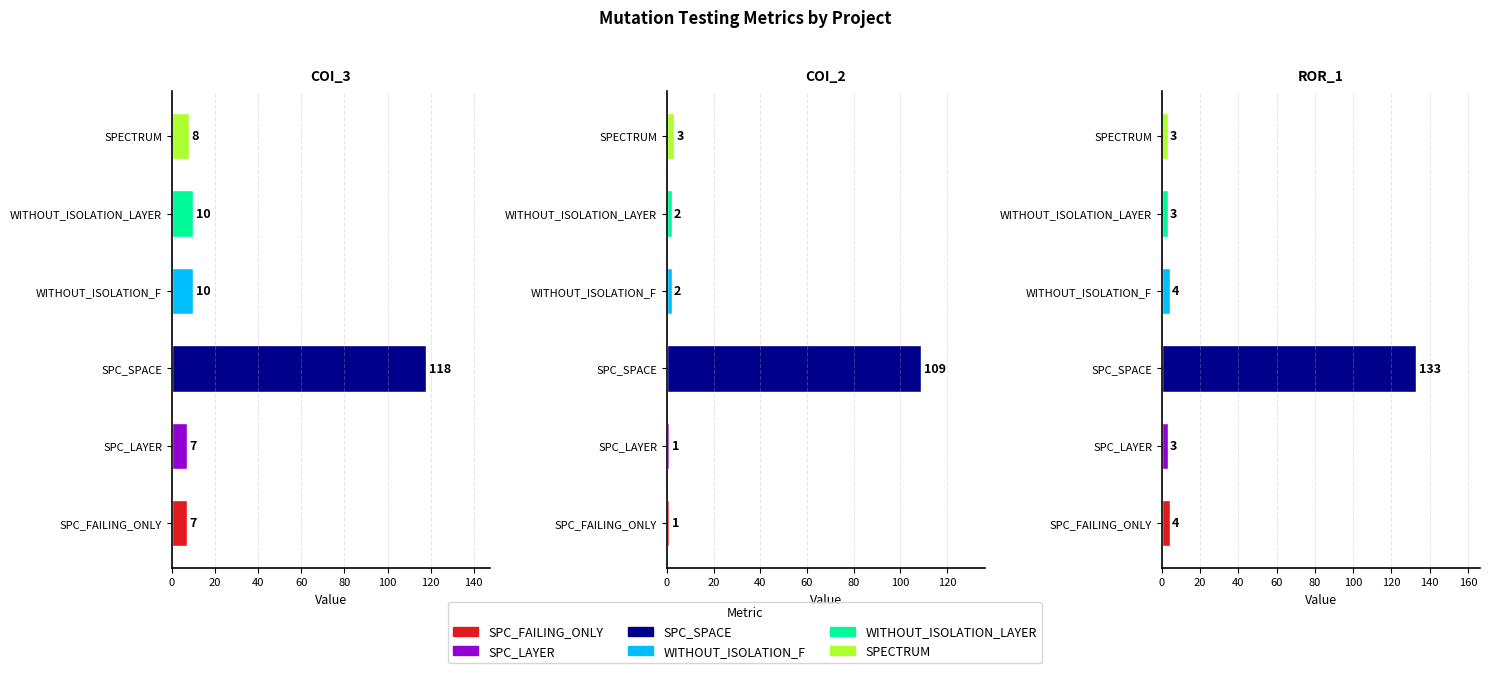

How many series are shown in this chart?

6